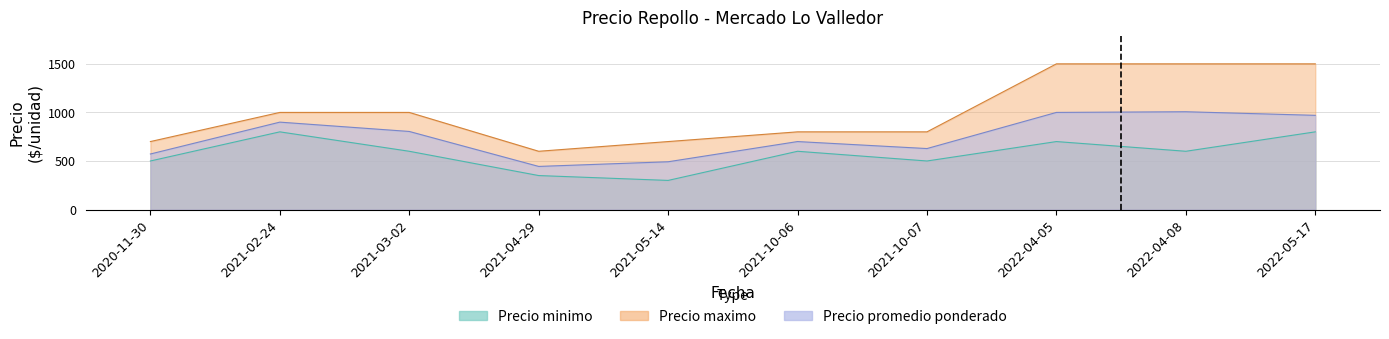

Count the Precio maximo values in the range 700 to 1500.

9